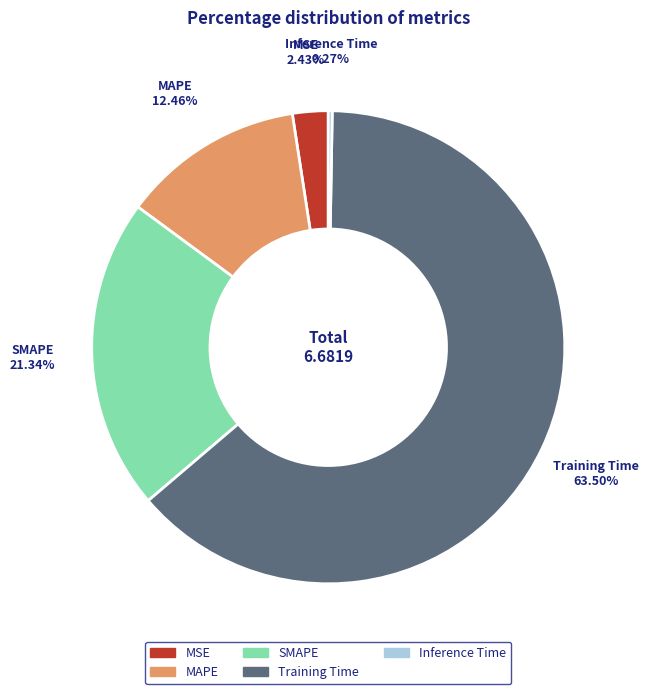

Which slice is the largest?

Training Time